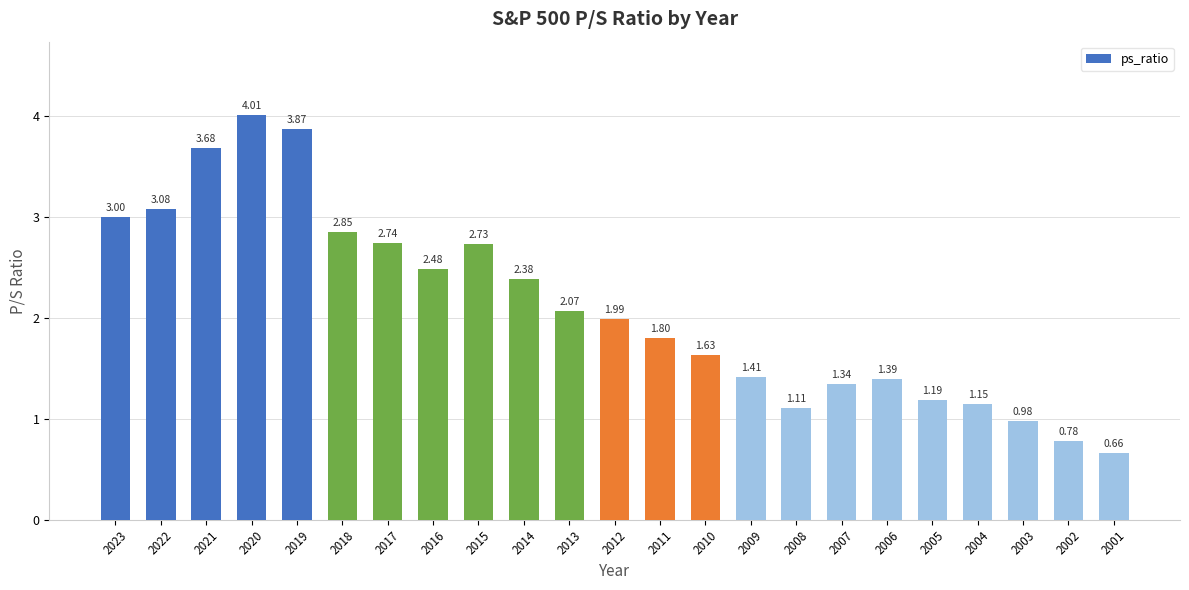

Is it true that the value at 2021 is 6.1?

False